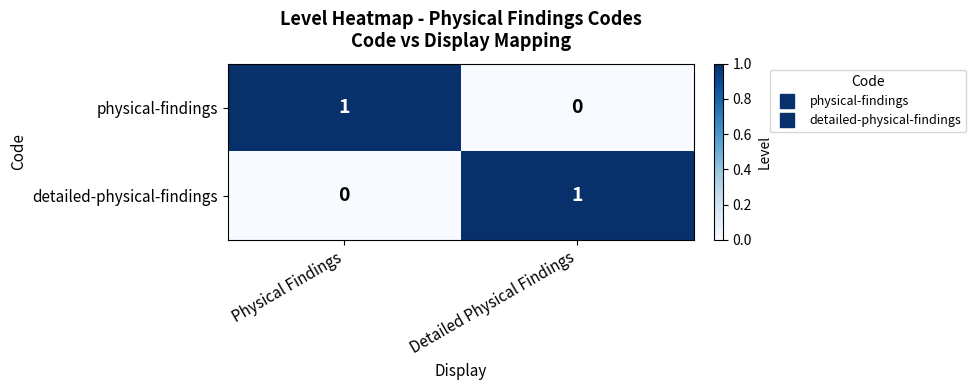

What is the spread (max minus min) of values at Physical Findings?

1